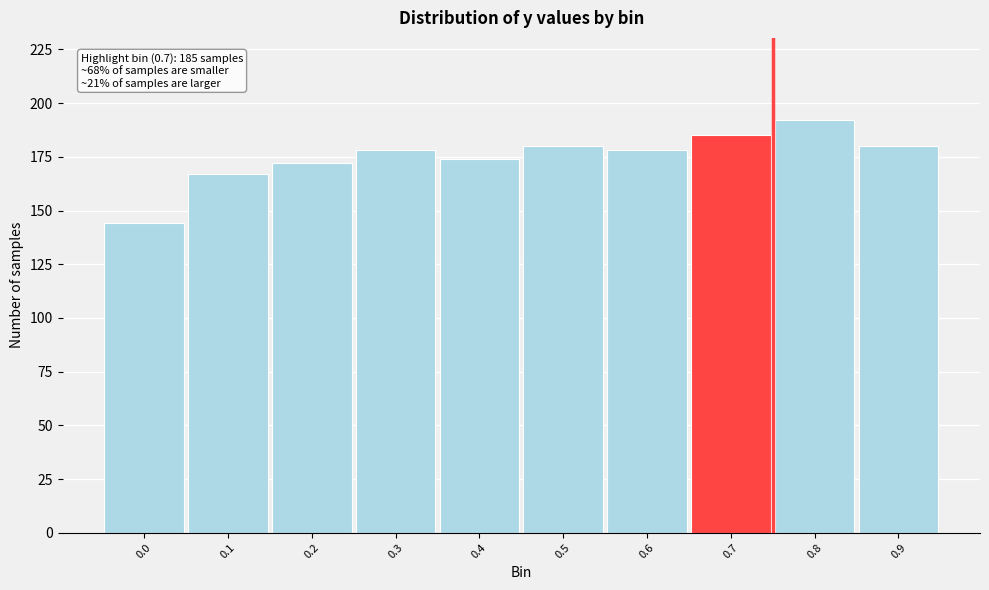

Reading left to right, list all the values displayed in this chart.

0.0=144	0.1=167	0.2=172	0.3=178	0.4=174	0.5=180	0.6=178	0.7=185	0.8=192	0.9=180